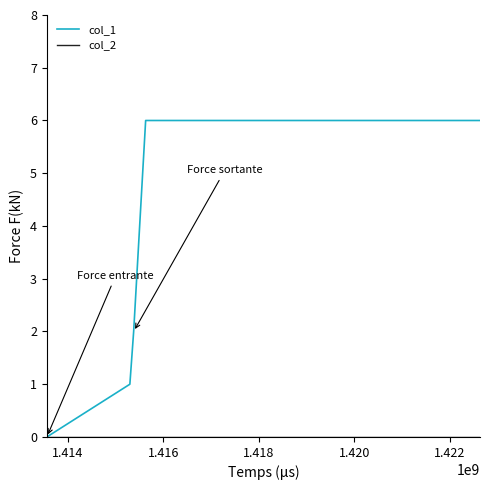

Which series has the widest spread of values?

col_1